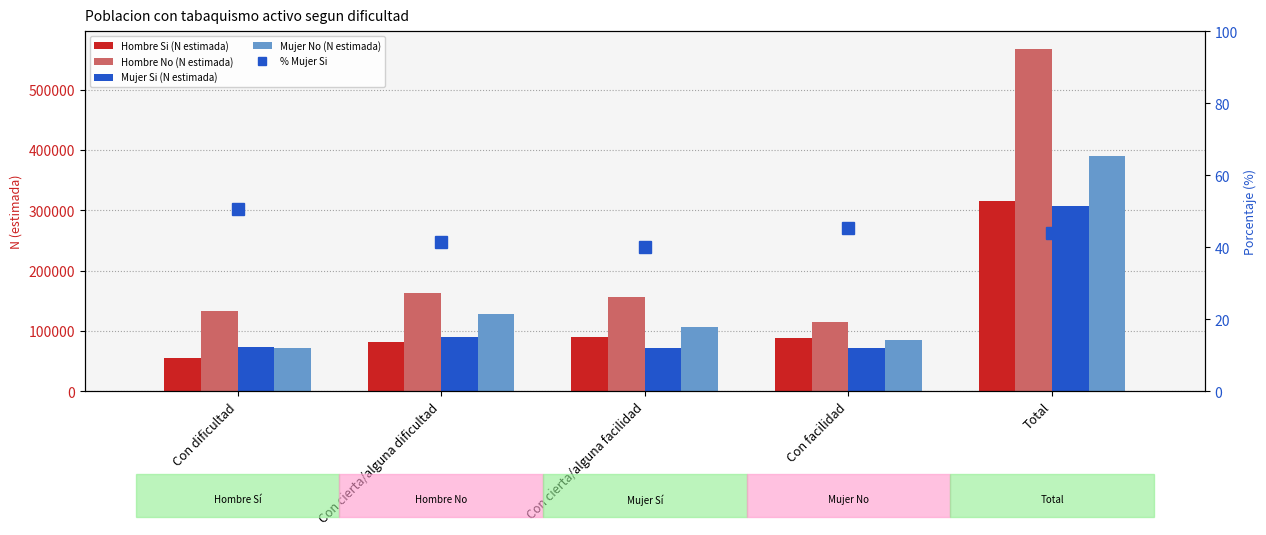

At which label does Hombre Si (N estimada) first exceed 88394?

Con cierta/alguna facilidad